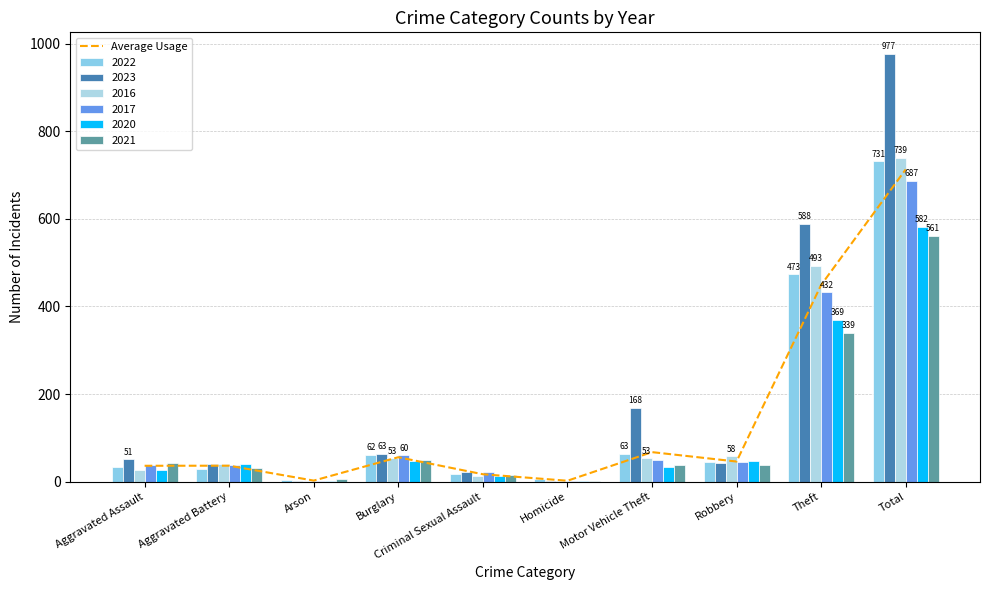

True or false: the data shows 1182.6 at Total.

False